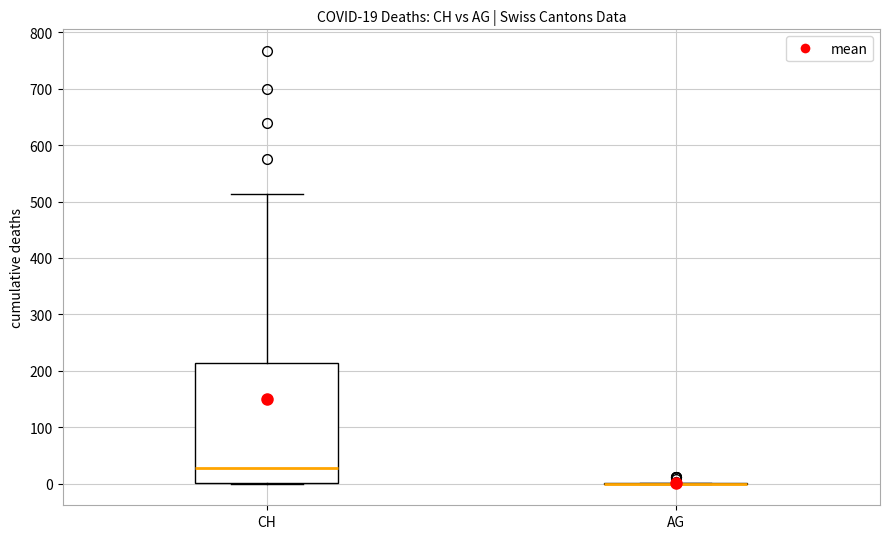

Comparing the boxes themselves (not the whiskers), which one is the tallest?

CH